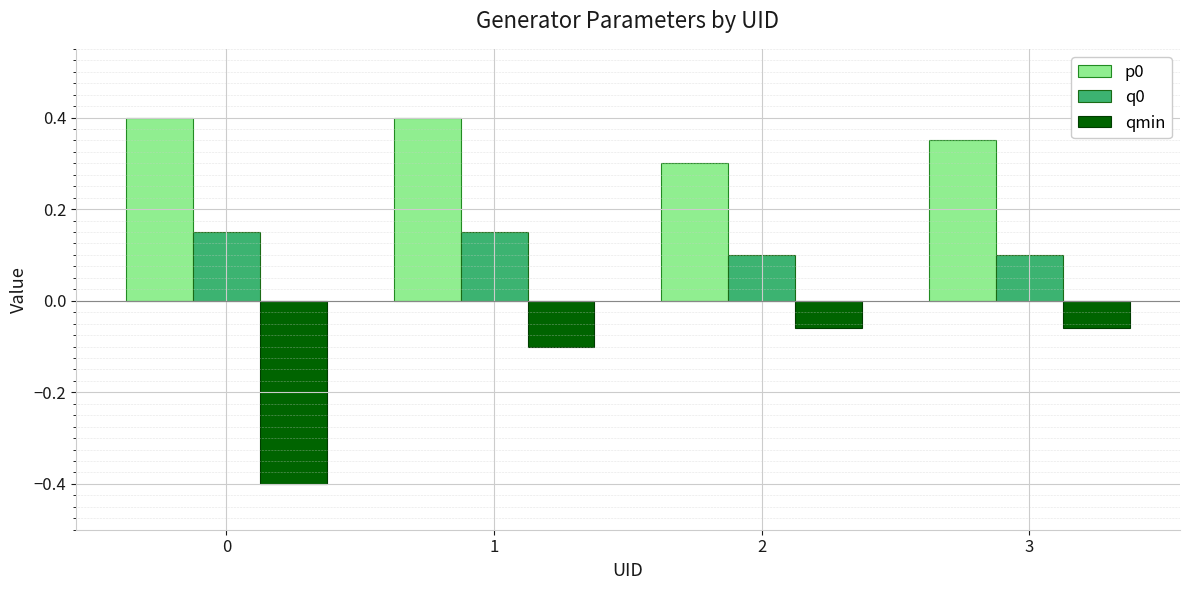

The p0 series shows 0.3 at 3. True or false?

True